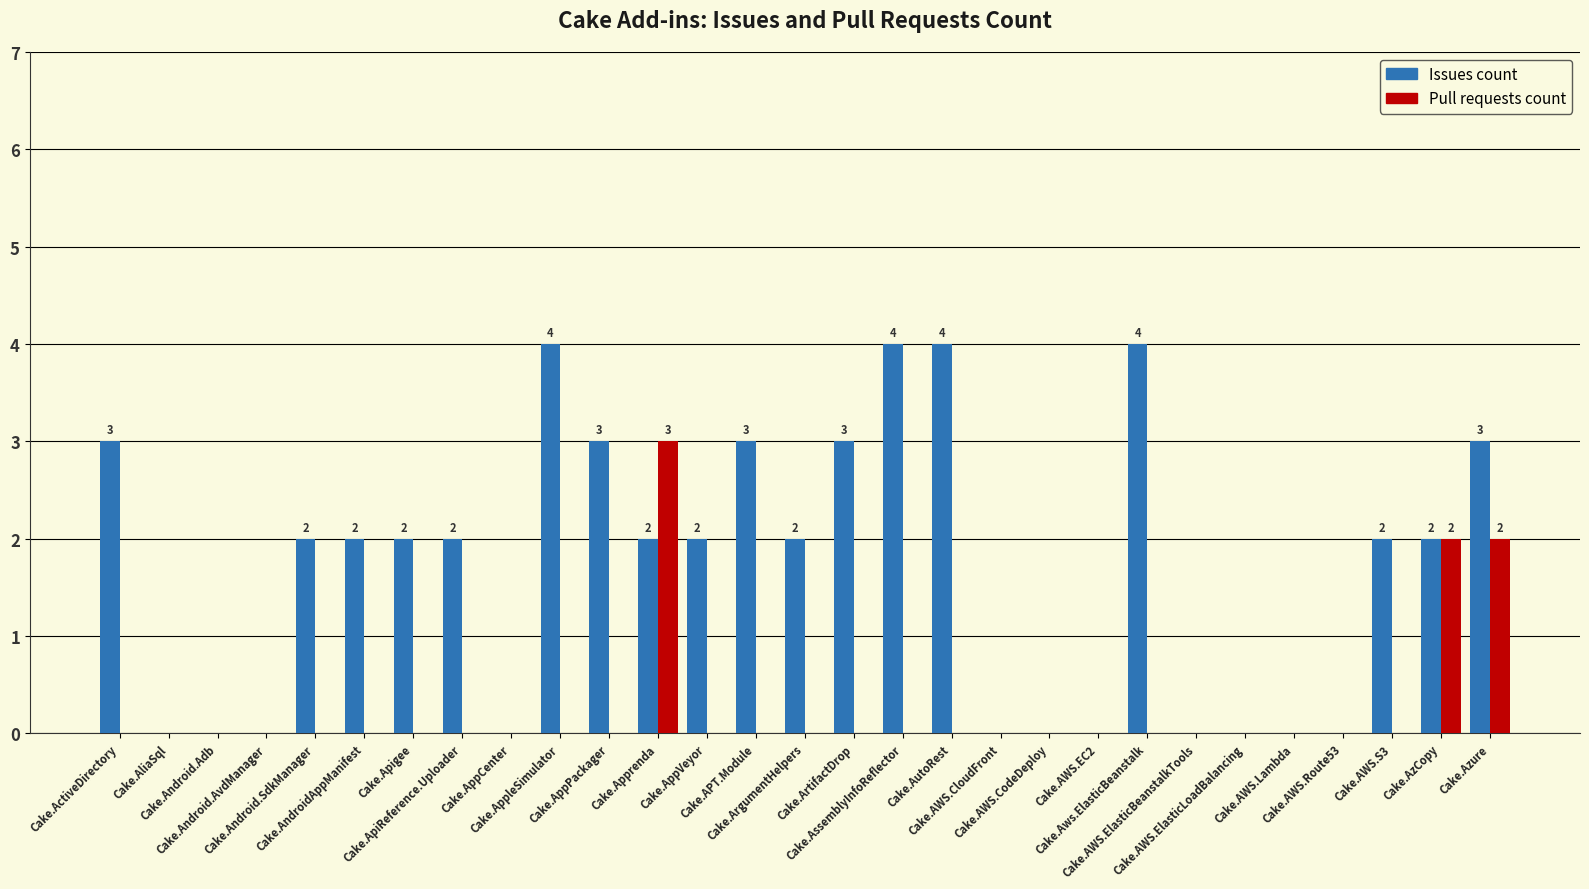

What are all the series names shown in the legend?

Issues count, Pull requests count